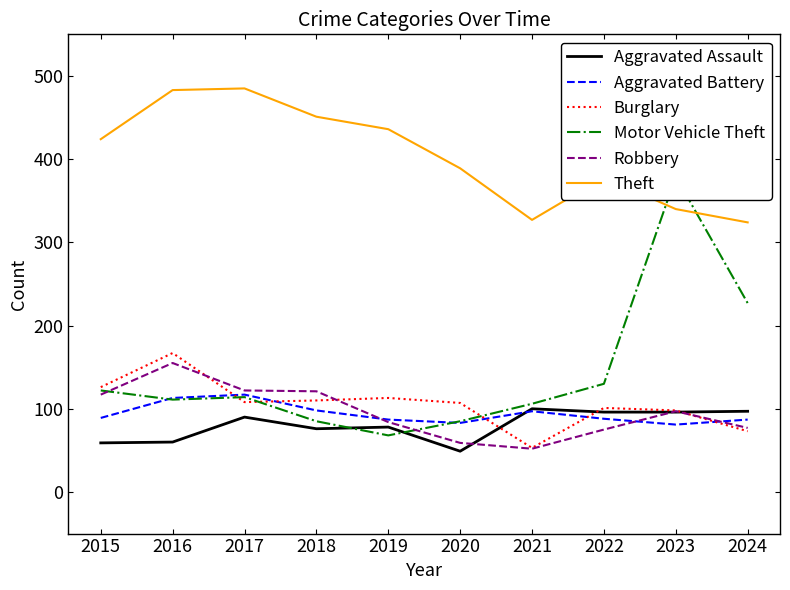

At how many categories does at least one series exceed 270?

10